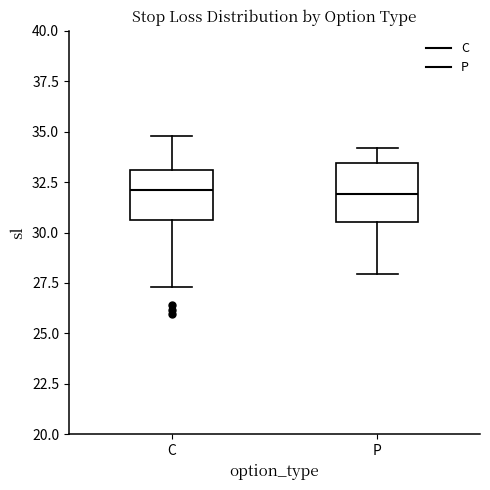

Where is the upper edge of the box for P on the y-axis? The values are not printed on the chart, so give them approximately, as read against the axis.

33.5